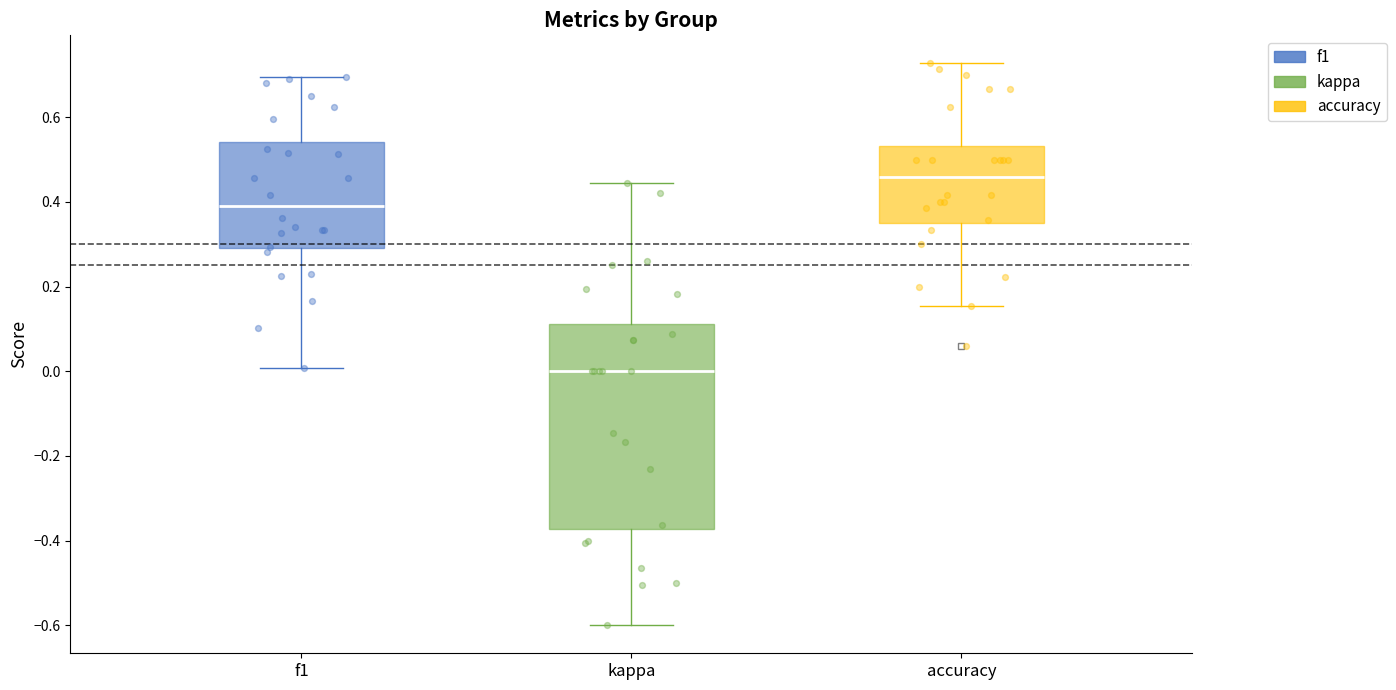

Reading left to right, read every box against the y-axis: the position of its median line, the range the box covers, and the ends of its whiskers. The values are not printed on the chart, so give them approximately, as read against the axis.

f1: median 0.38, box 0.30 to 0.54, whiskers 0.00 to 0.70
kappa: median 0.00, box -0.38 to 0.12, whiskers -0.60 to 0.44
accuracy: median 0.46, box 0.36 to 0.54, whiskers 0.16 to 0.72